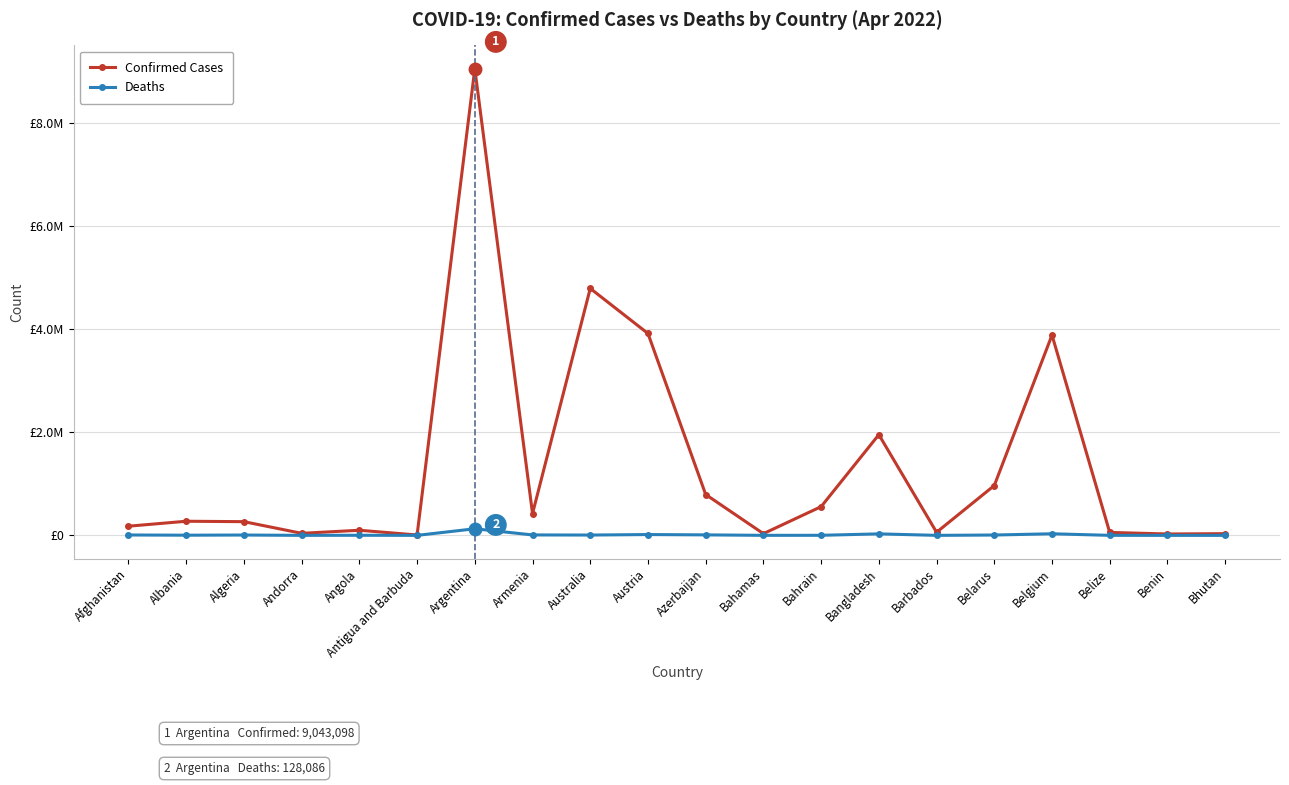

Is it true that Confirmed Cases equals 3912606 at Austria?

True